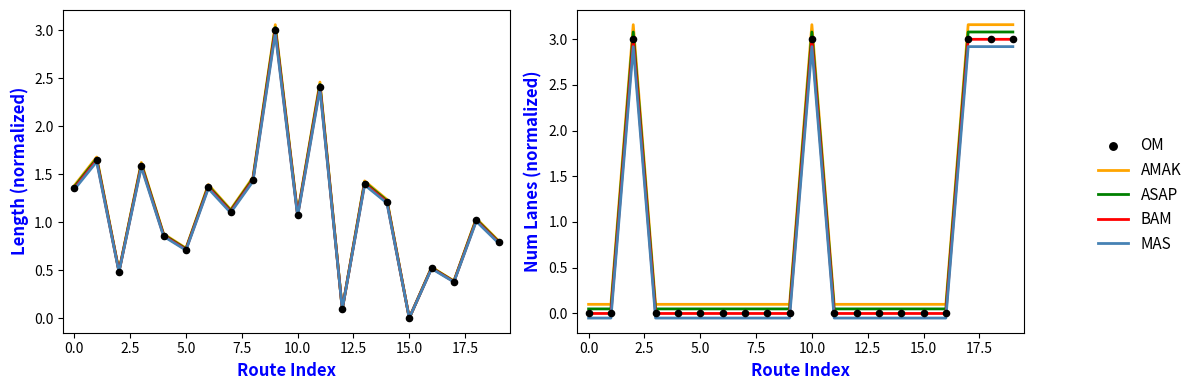

Which series has the largest Y range (max minus min)?

AMAK